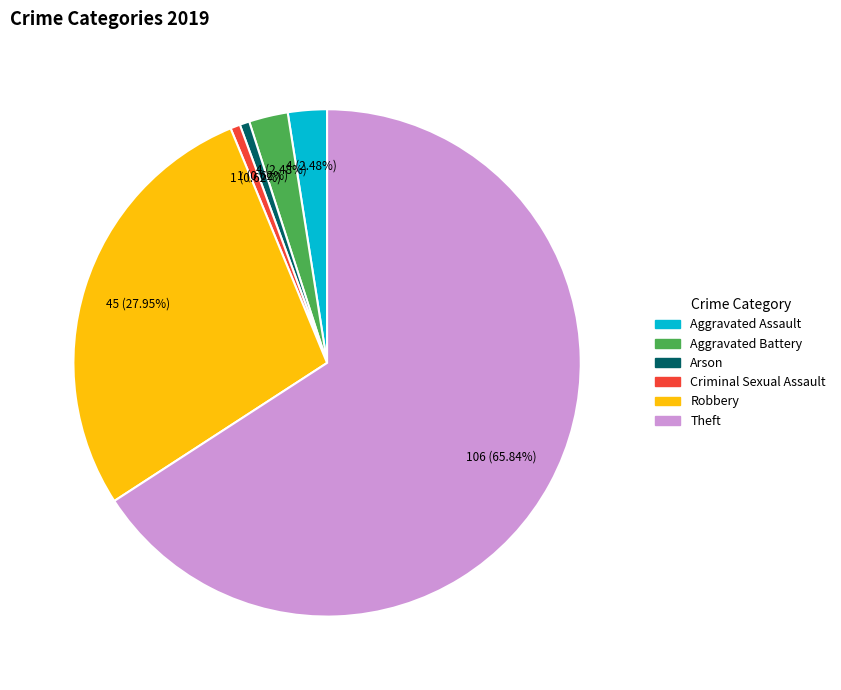

Which slice is the largest?

Theft